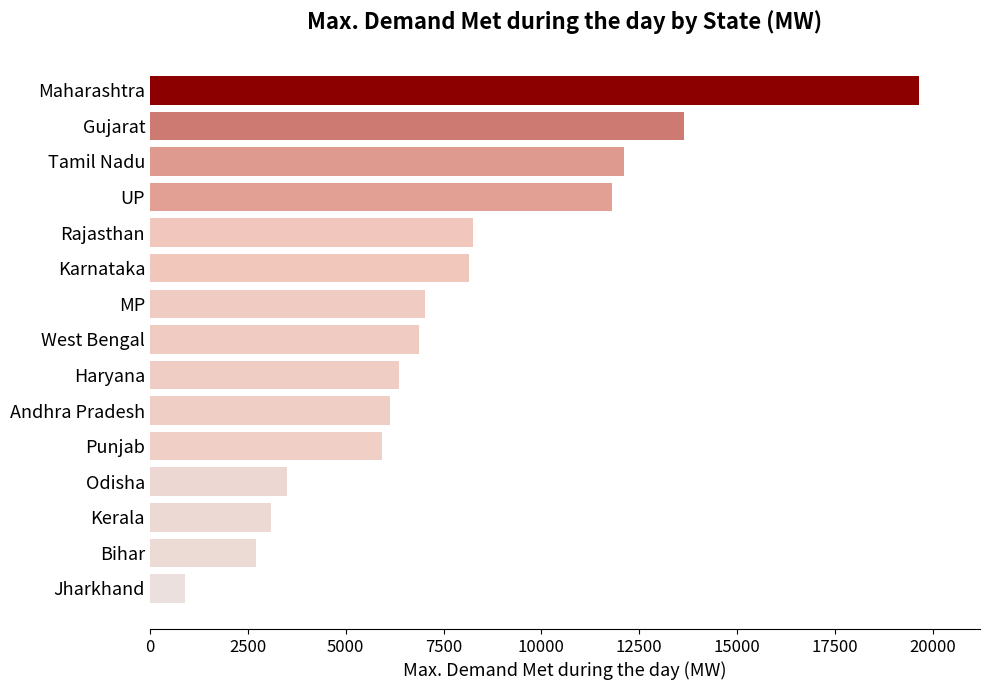

What is the sum of all values?

116073